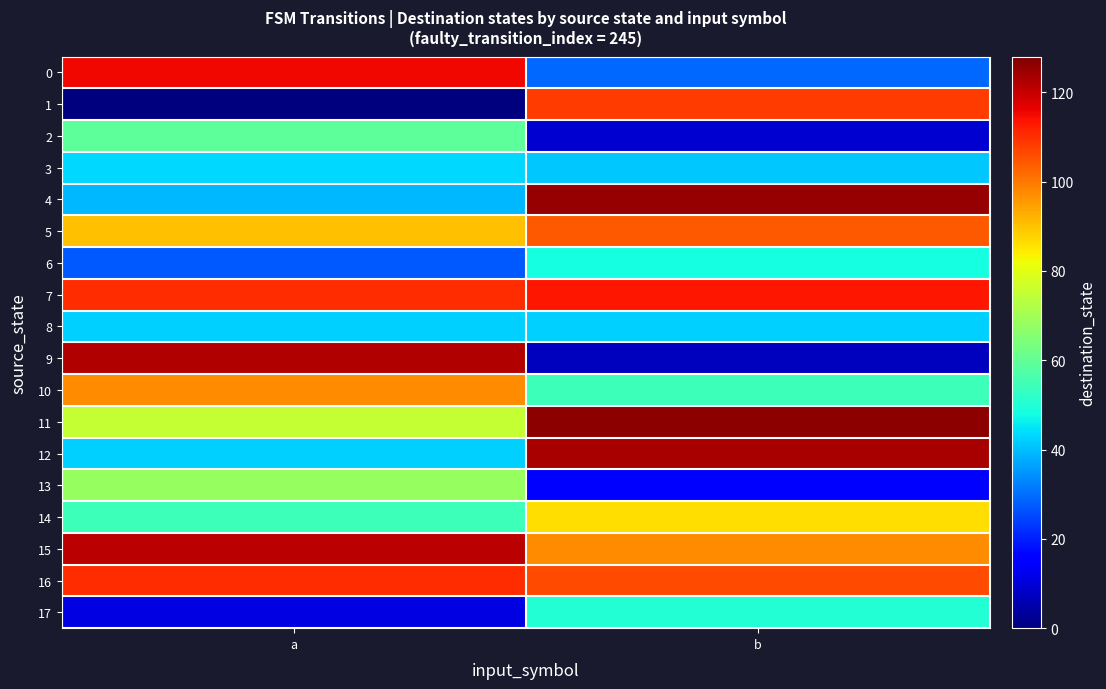

Between b and a, which is larger?

a